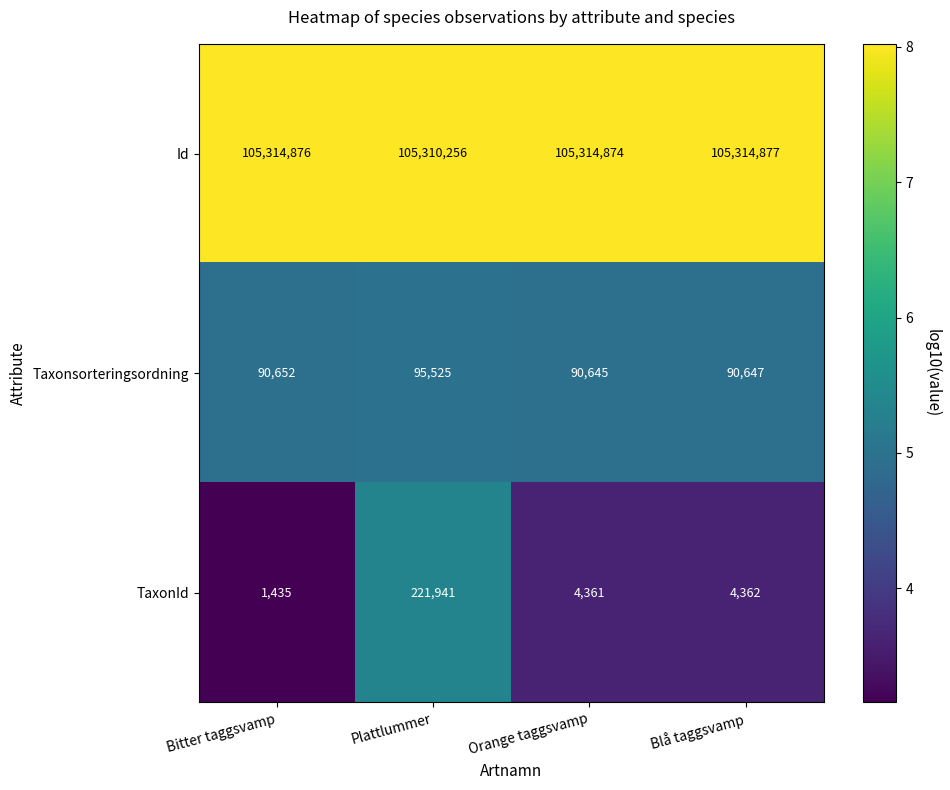

Reading left to right, list all the values displayed in this chart.

Id: 105314876	105310256	105314874	105314877
Taxonsorteringsordning: 90652	95525	90645	90647
TaxonId: 1435	221941	4361	4362